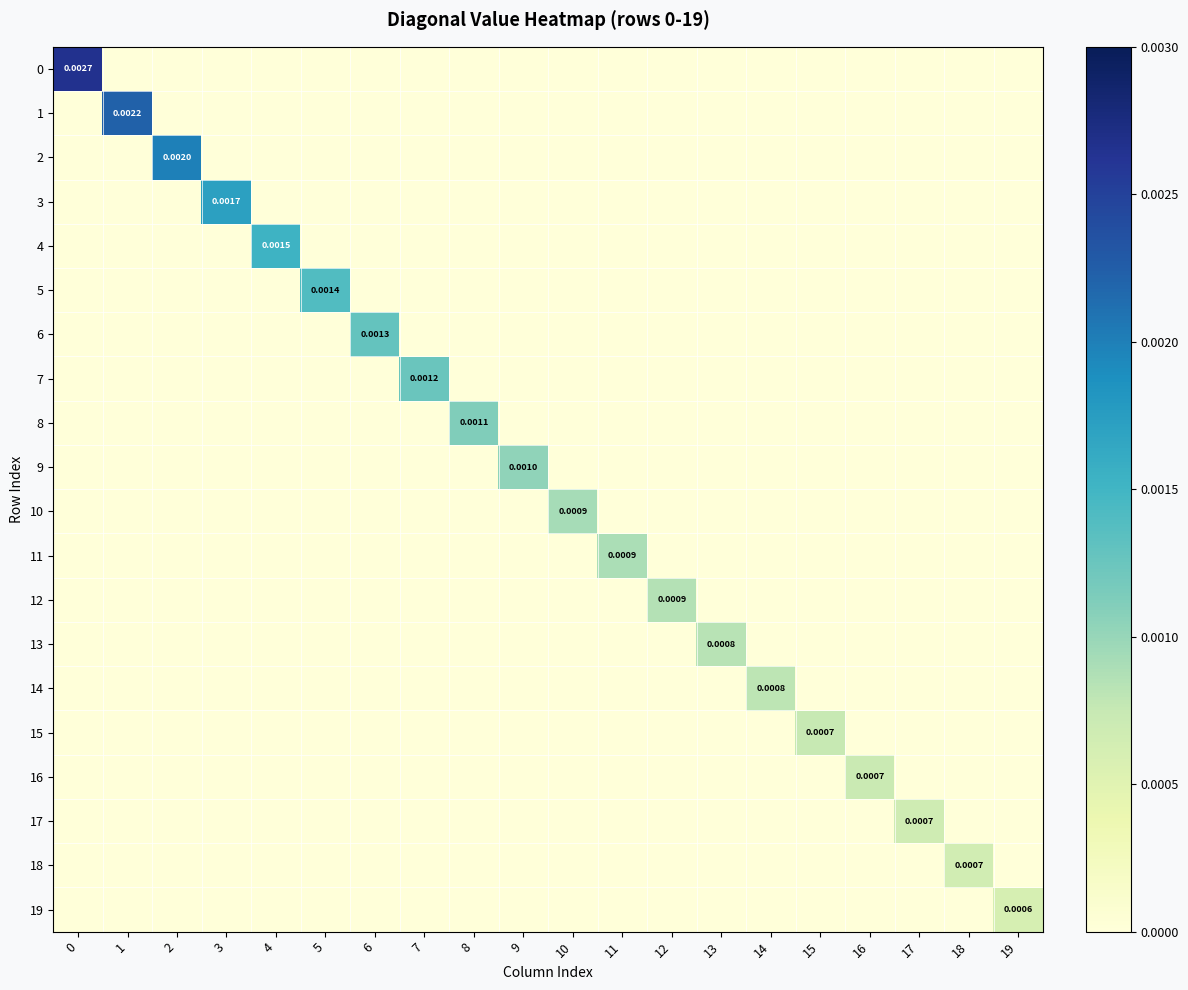

Is it true that 13 equals -0.0 at 12?

False